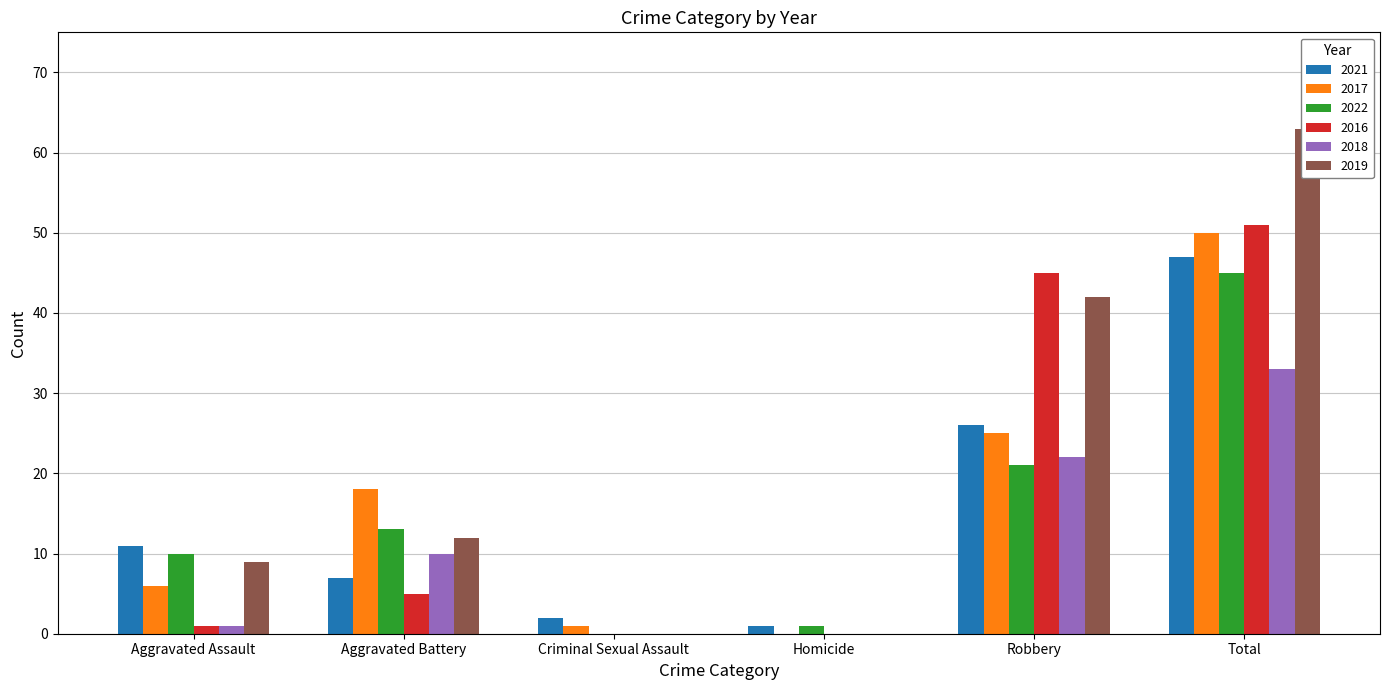

At which label is 2017 closest to 25?

Robbery